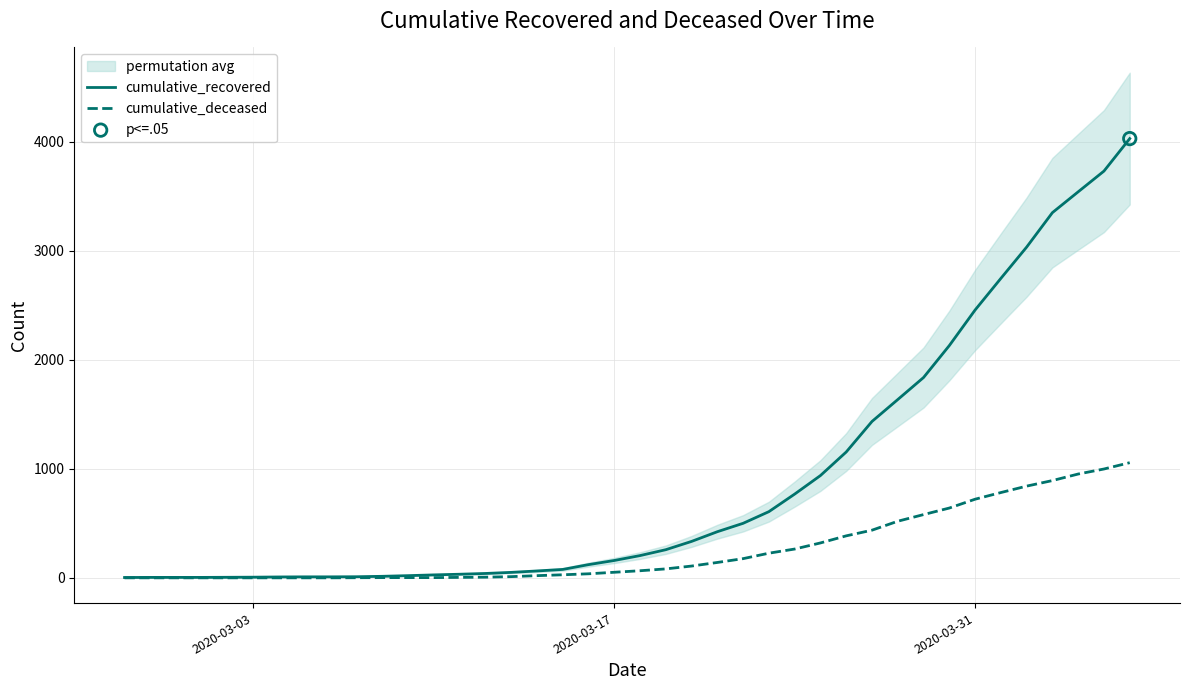

Is the value of cumulative_deceased at 17 greater than the value of cumulative_recovered at 23?

No